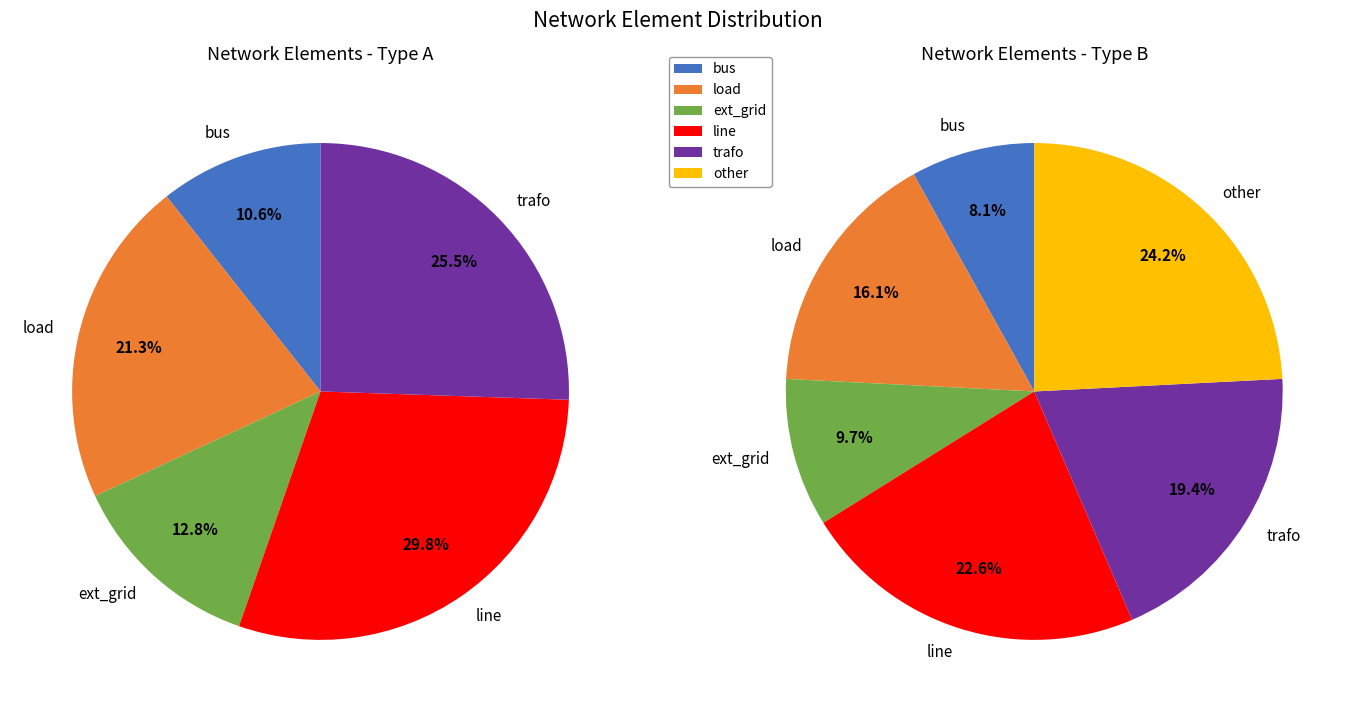

Which slice is the smallest?

bus